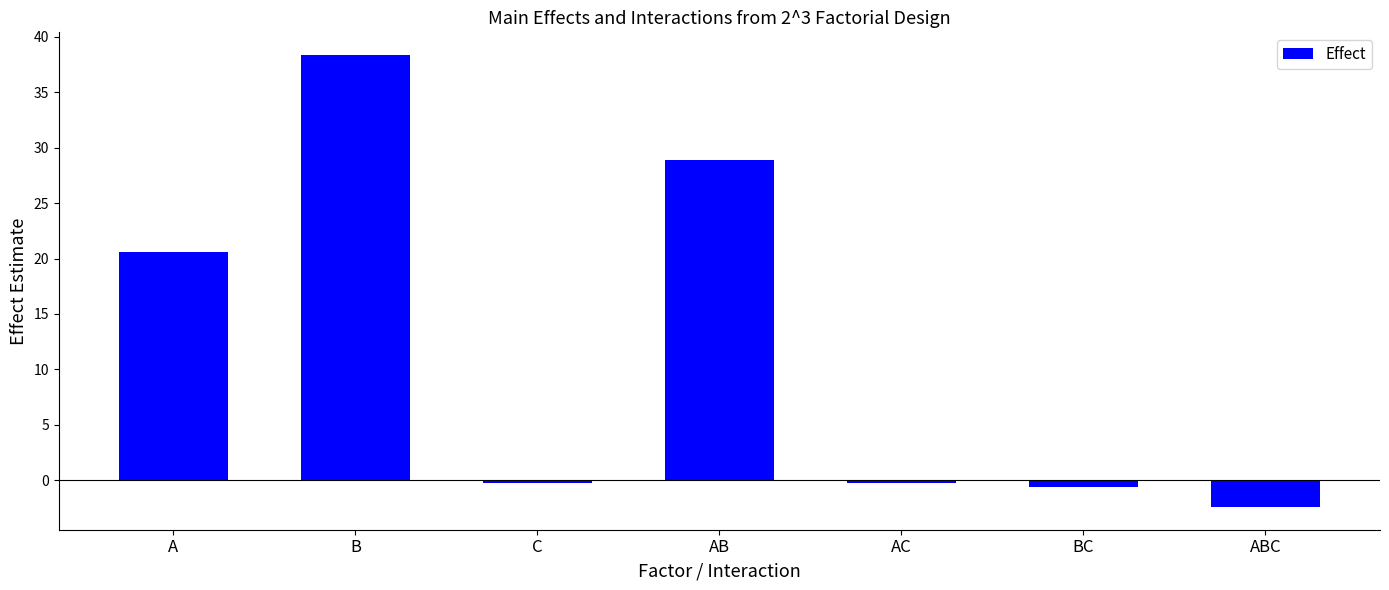

How many bars are there in total?

7